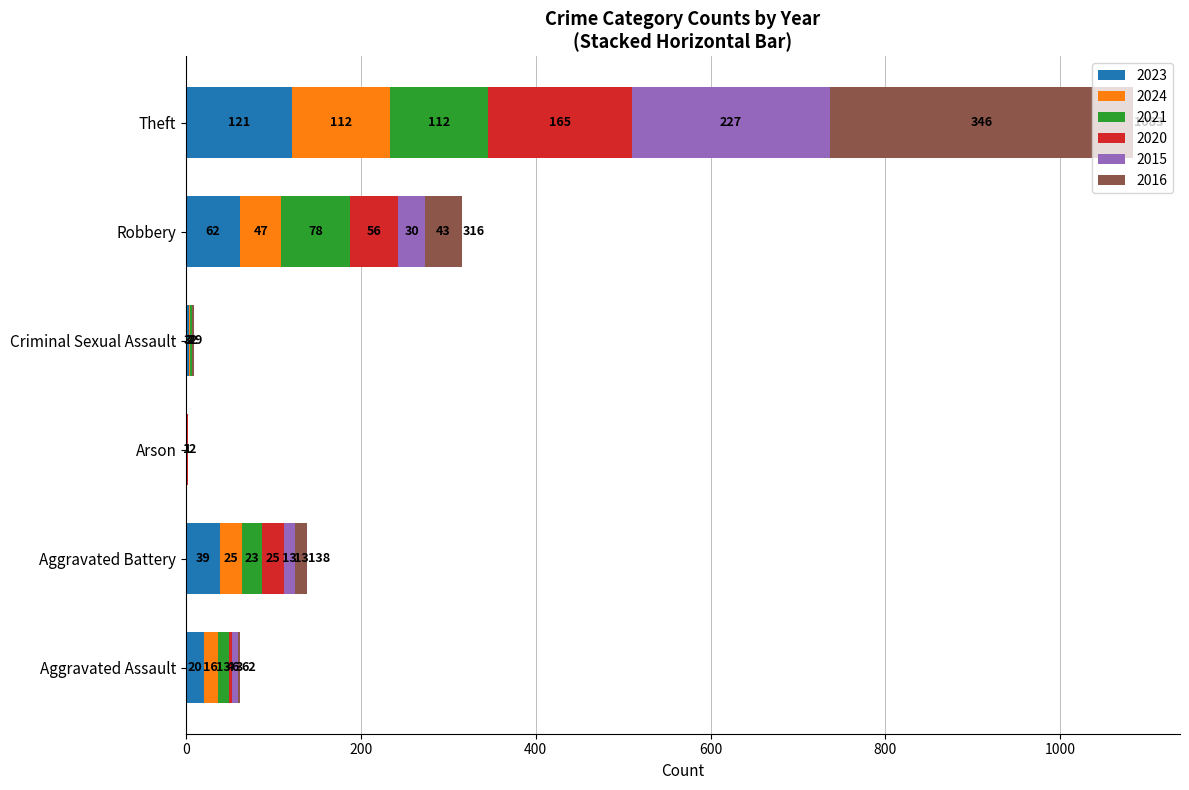

What is the total value across all series at Criminal Sexual Assault?

9